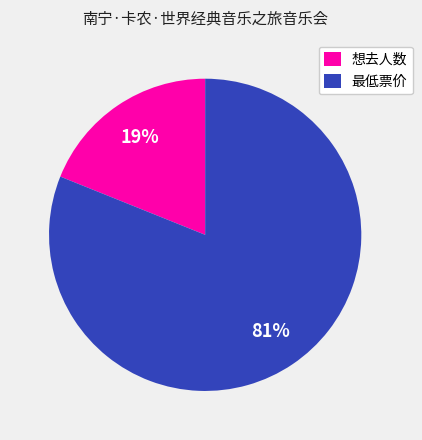

Is the sum of 想去人数 and 最低票价 greater than half?

Yes